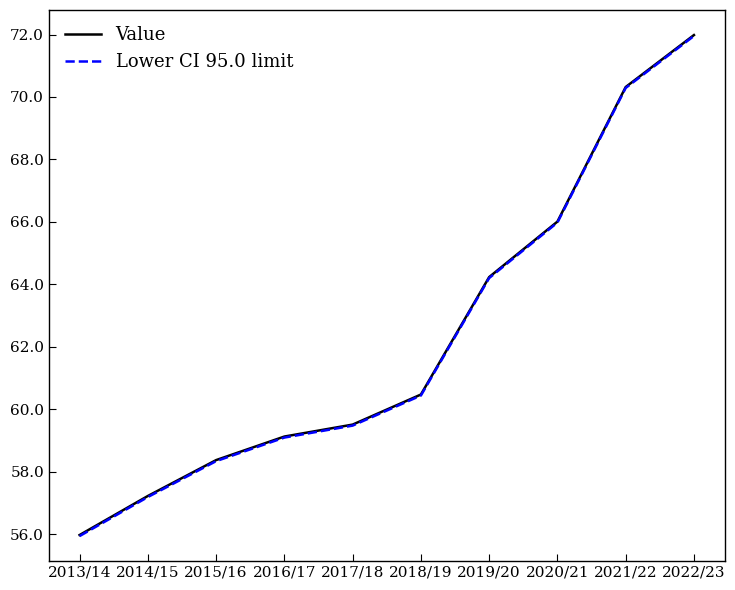

Reading left to right, what are all the values shown in this chart?

Value: 2013/14=56.0	2014/15=57.2	2015/16=58.4	2016/17=59.1	2017/18=59.5	2018/19=60.5	2019/20=64.2	2020/21=66.0	2021/22=70.3	2022/23=72.0
Lower CI 95.0 limit: 2013/14=55.9	2014/15=57.2	2015/16=58.3	2016/17=59.1	2017/18=59.5	2018/19=60.4	2019/20=64.2	2020/21=66.0	2021/22=70.3	2022/23=72.0